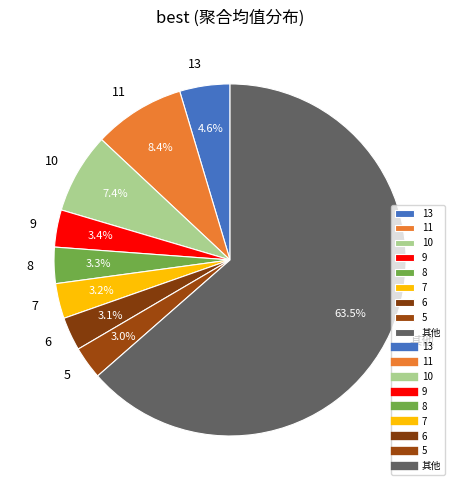

Count the number of slices in the pie.

9